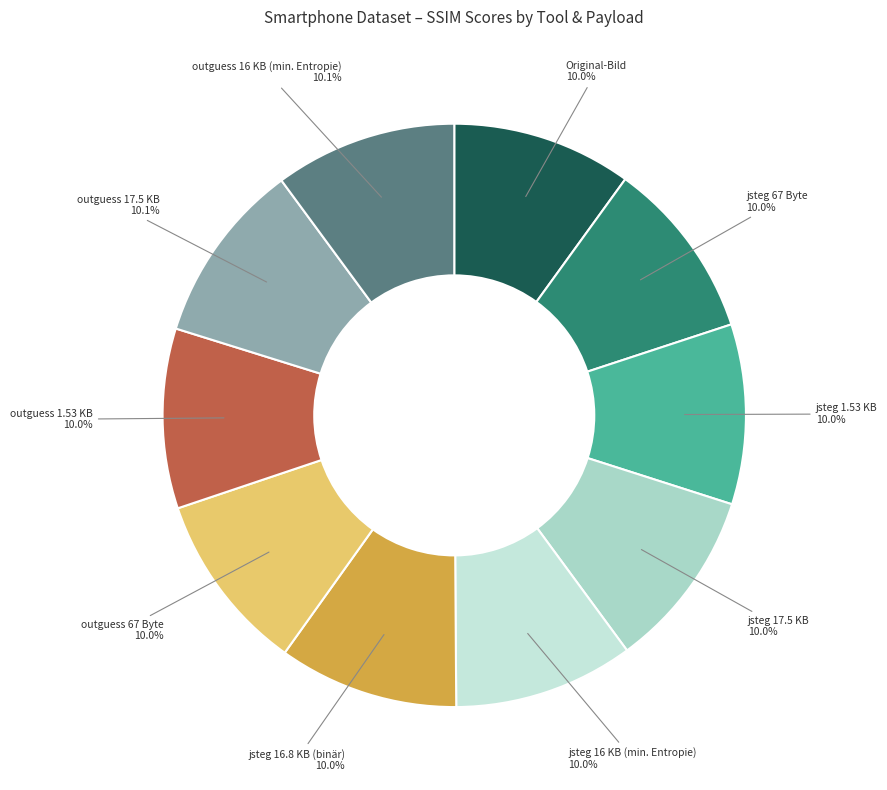

How many segments does this pie chart have?

10